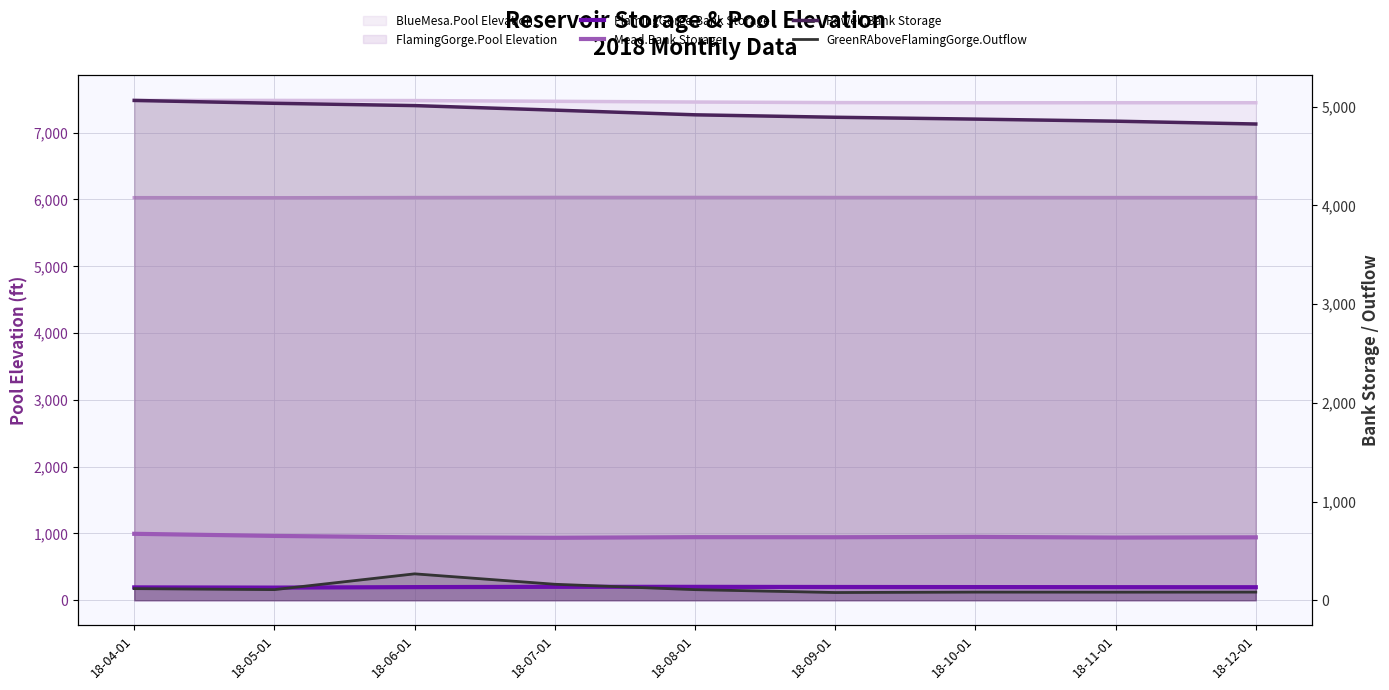

Which series has the widest spread of values?

Powell.Bank Storage